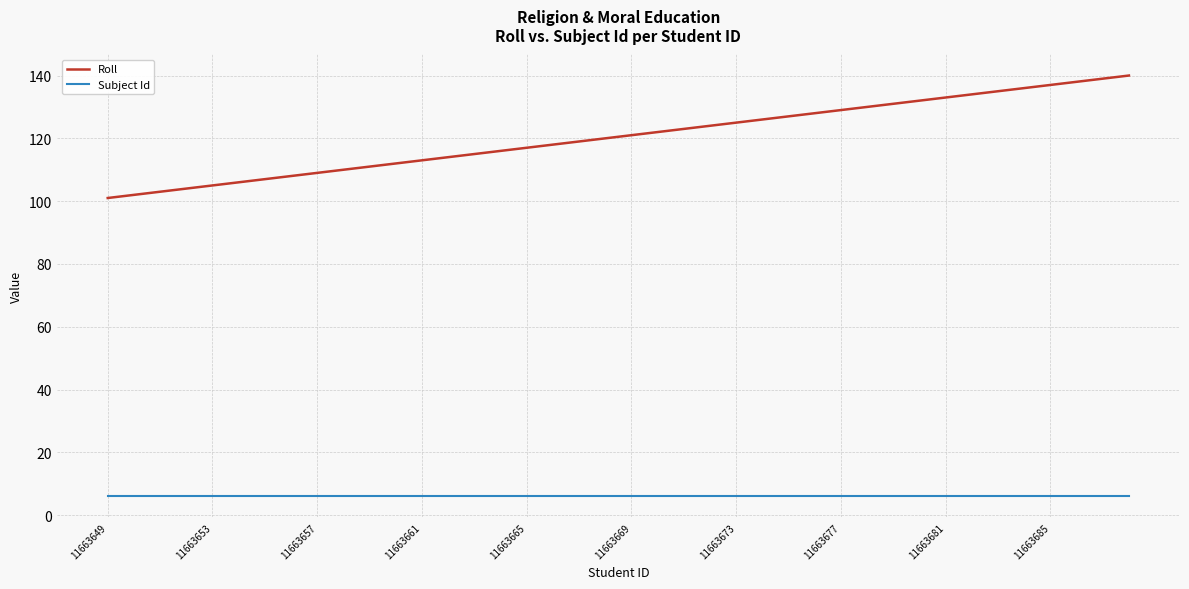

Which series has the largest total across all categories?

Roll